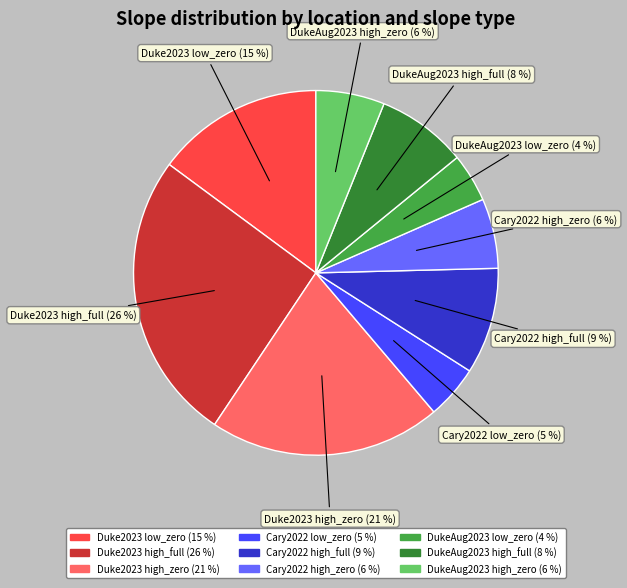

What percentage is the Duke2023 low_zero slice, to the nearest percent?

15%